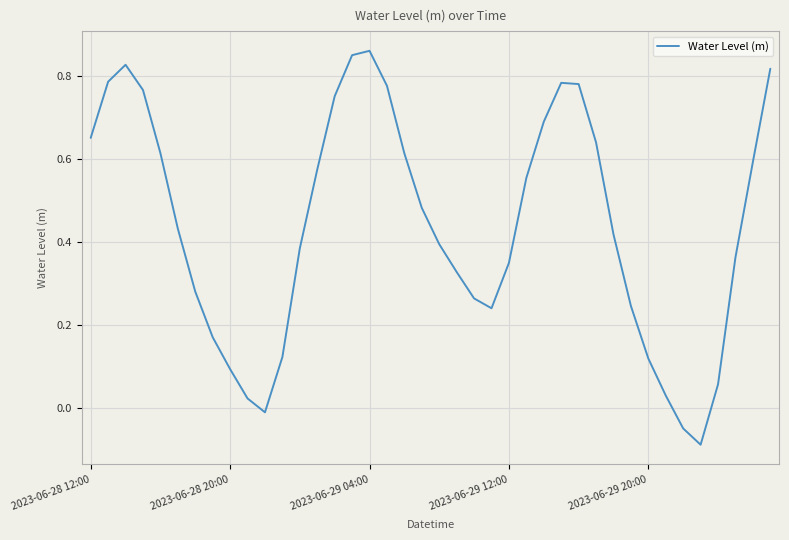

Reading right to left, what are all the values shown in this chart?

0.8	0.6	0.4	0.1	-0.1	-0.0	0.0	0.1	0.2	0.4	0.6	0.8	0.8	0.7	0.6	0.3	0.2	0.3	0.3	0.4	0.5	0.6	0.8	0.9	0.8	0.8	0.6	0.4	0.1	-0.0	0.0	0.1	0.2	0.3	0.4	0.6	0.8	0.8	0.8	0.7